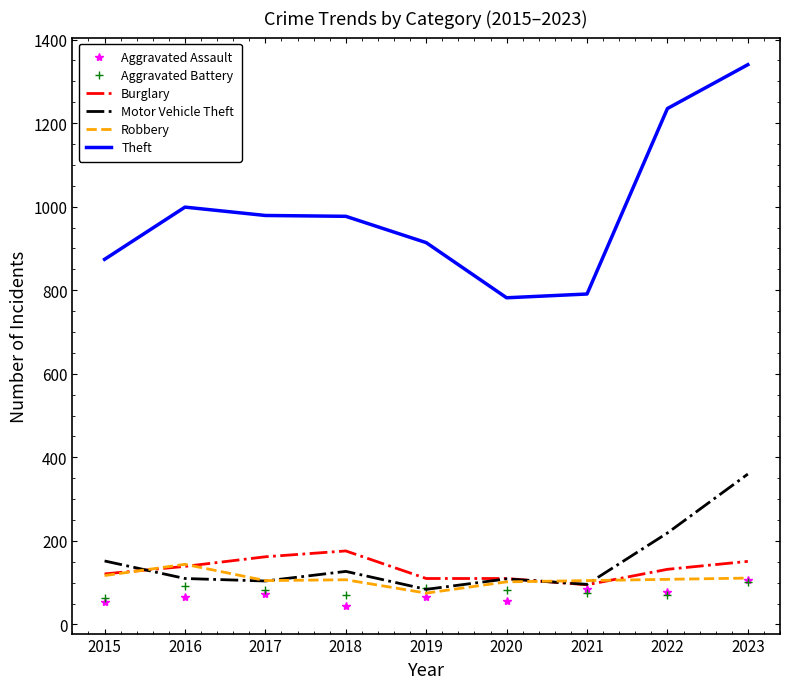

What is the maximum value shown in the chart?

1340